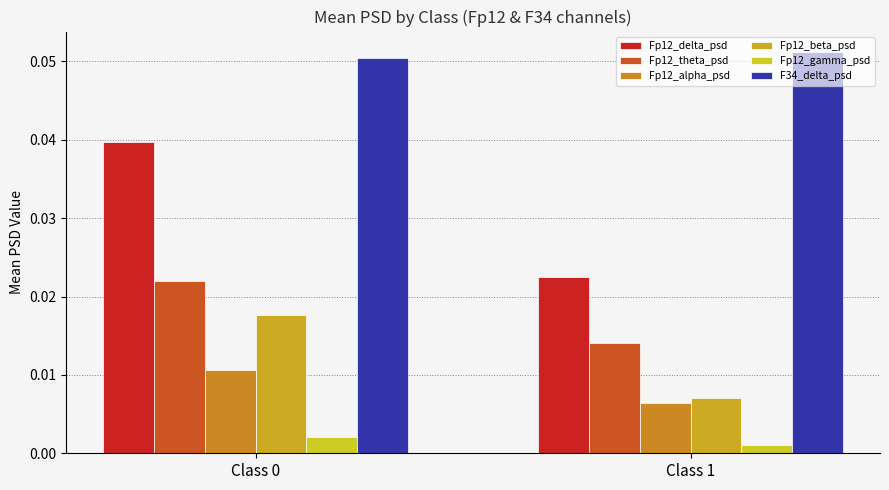

Reading left to right, list all the values displayed in this chart.

Fp12_delta_psd: 0.0	0.0
Fp12_theta_psd: 0.0	0.0
Fp12_alpha_psd: 0.0	0.0
Fp12_beta_psd: 0.0	0.0
Fp12_gamma_psd: 0.0	0.0
F34_delta_psd: 0.1	0.1